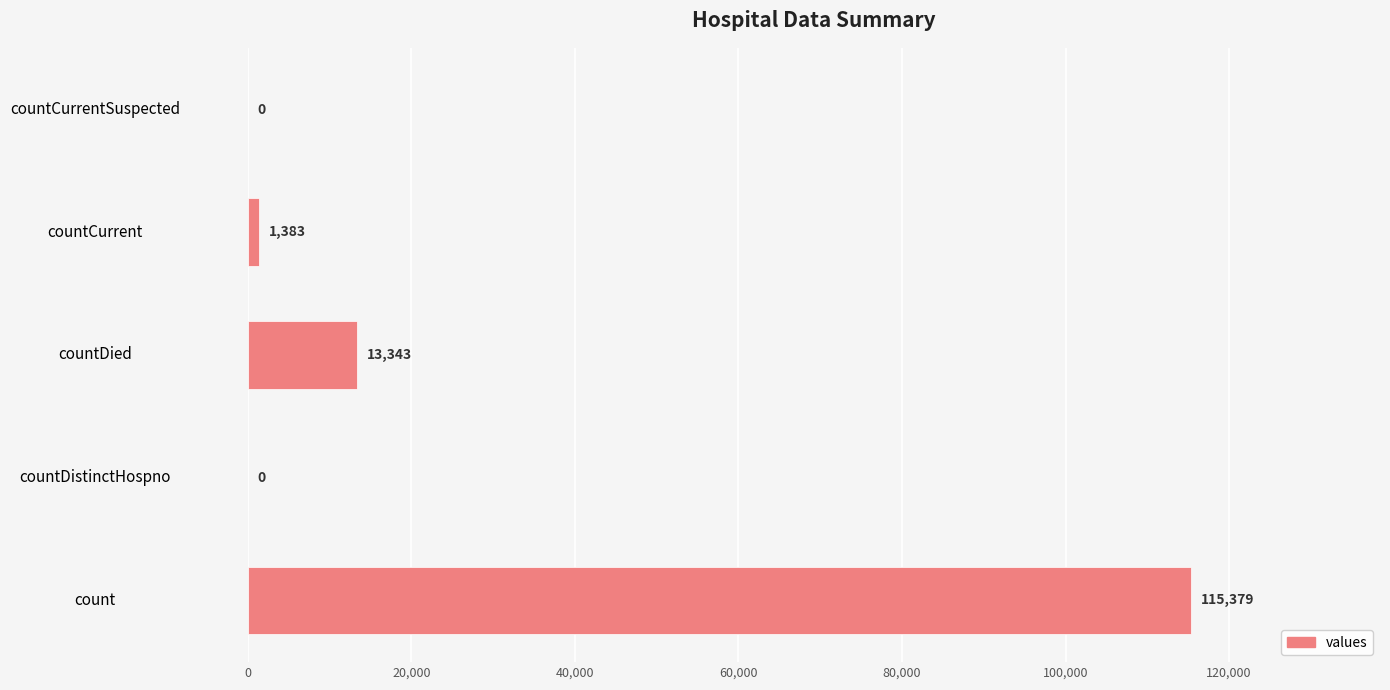

How many categories are shown in the chart?

5